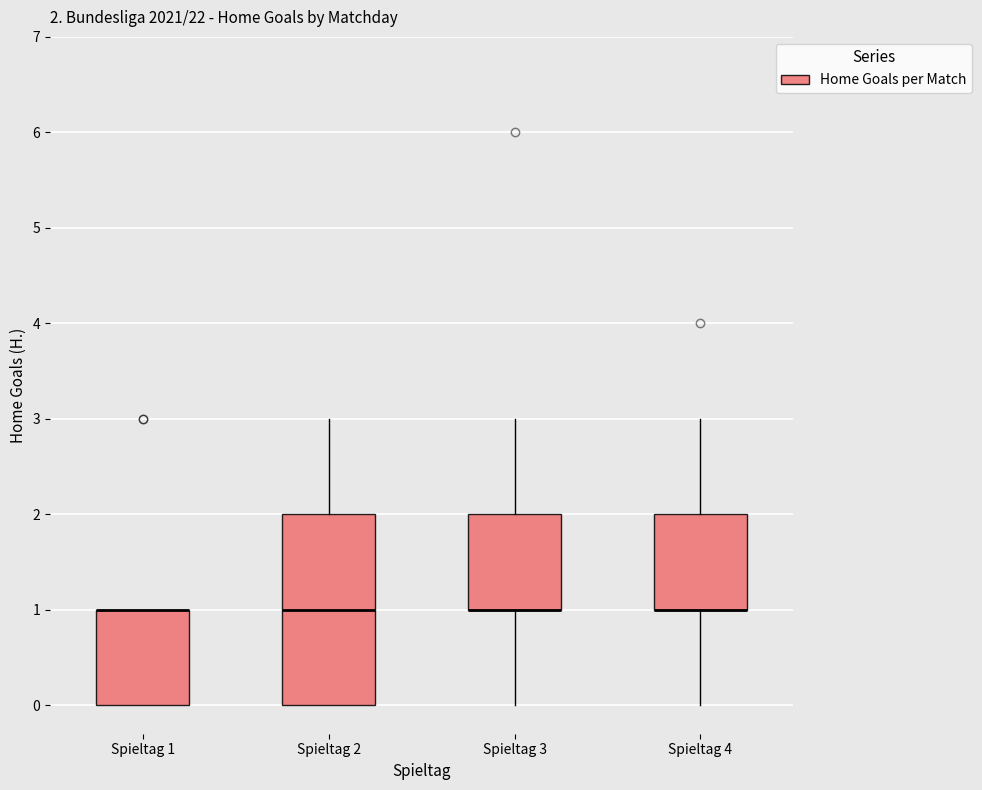

Which box is the tallest, from its lower edge to its upper edge?

Spieltag 2